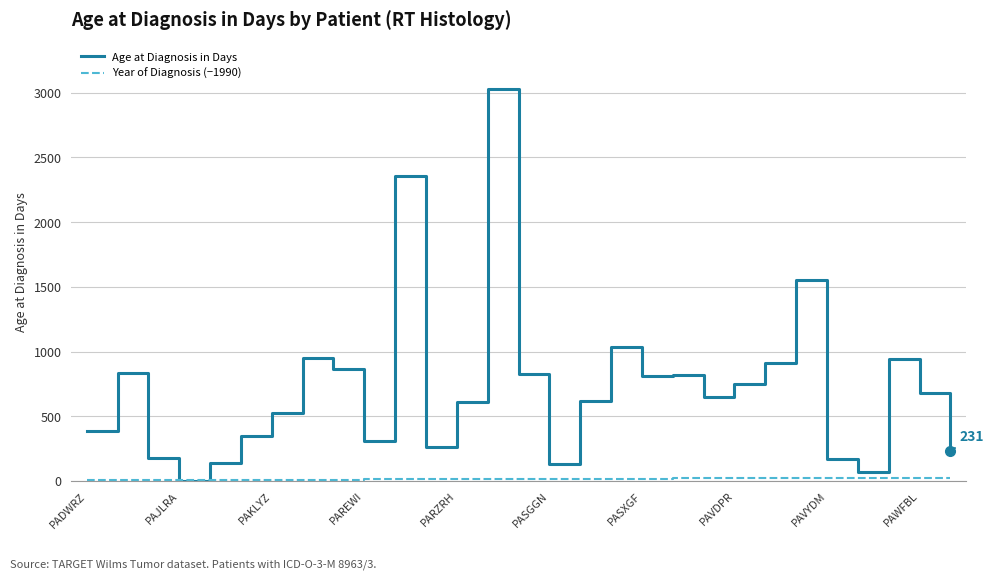

Which series has the widest spread of values?

Age at Diagnosis in Days